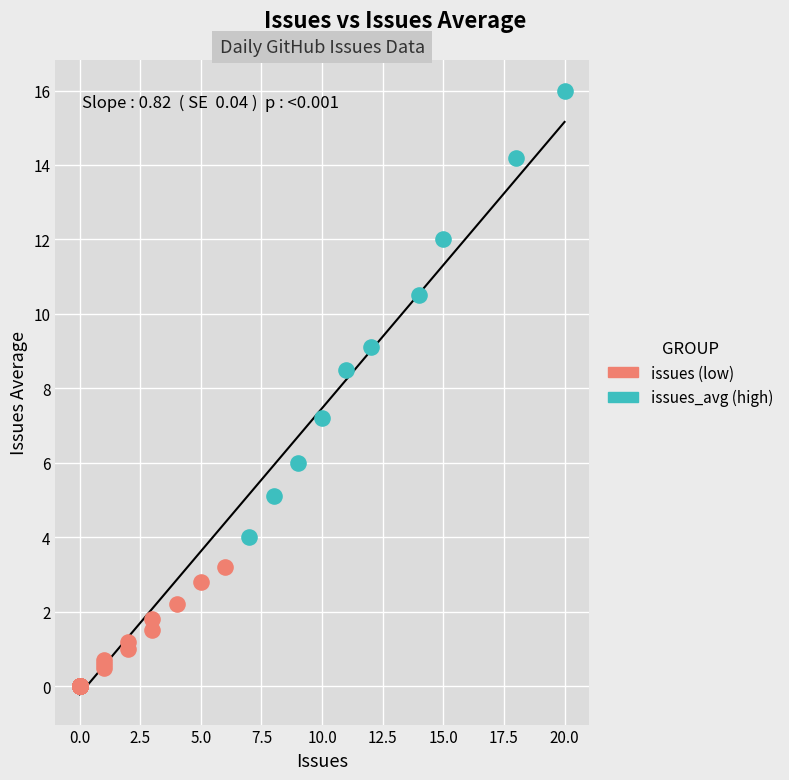

Which series contains the lowest Y value?

issues (low)